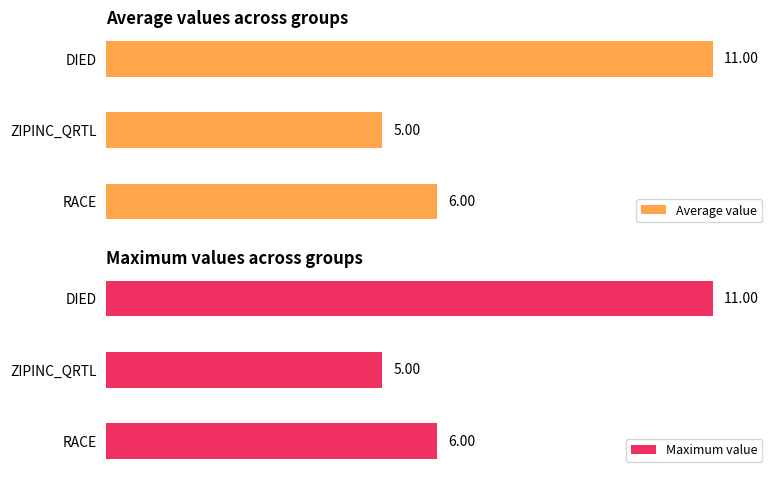

What is the difference between the Maximum value values at 2 and 0?

5